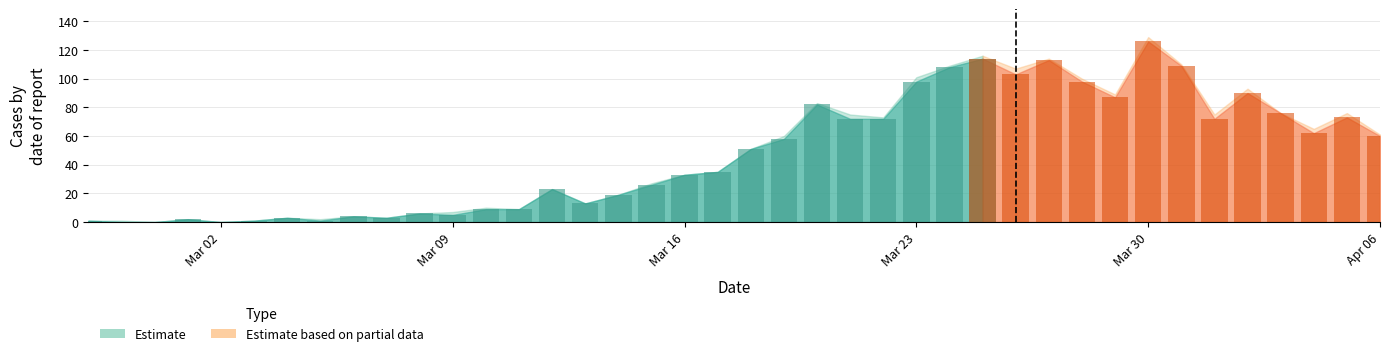

At which category is the sum across all series the highest?

2020-03-30